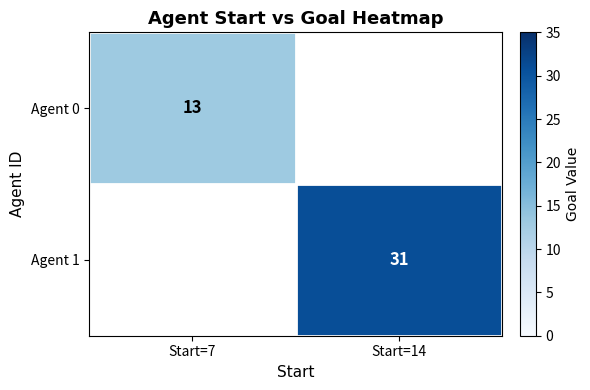

The Agent 0 series shows 6 at Start=7. True or false?

False